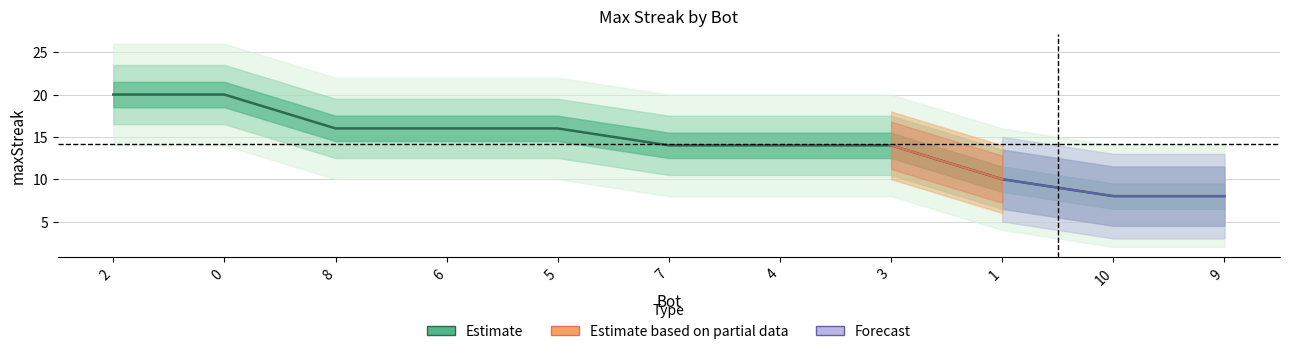

Read the value at 8.

16